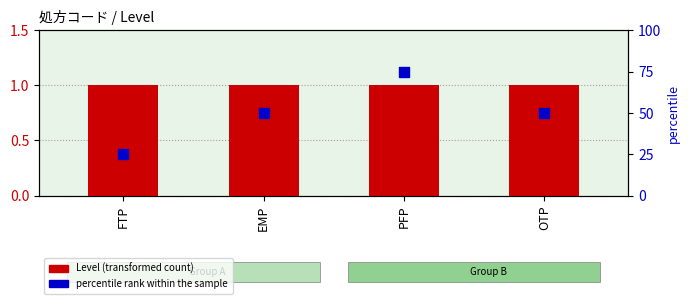

Which series reaches the maximum Y coordinate?

percentile rank within the sample